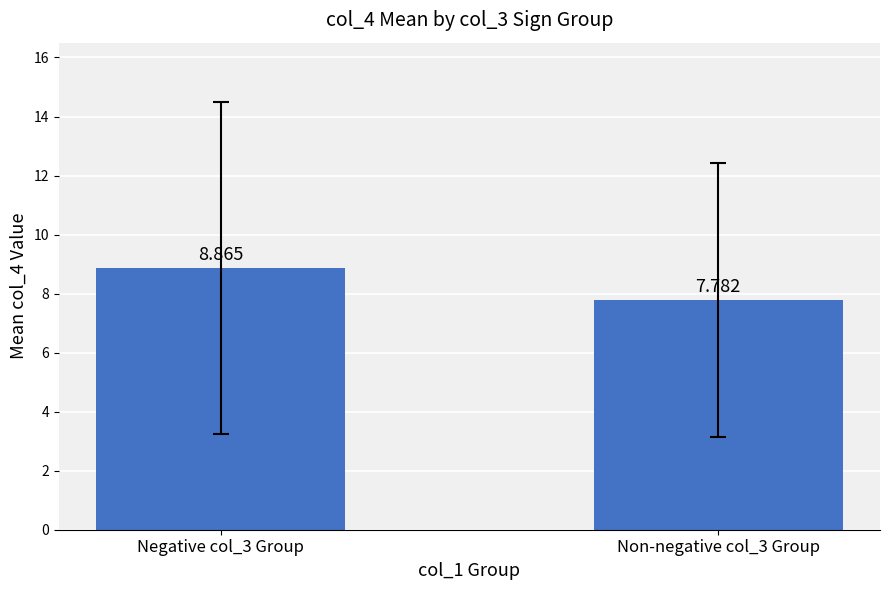

Rank the categories by value from lowest to highest.

Non-negative col_3 Group, Negative col_3 Group